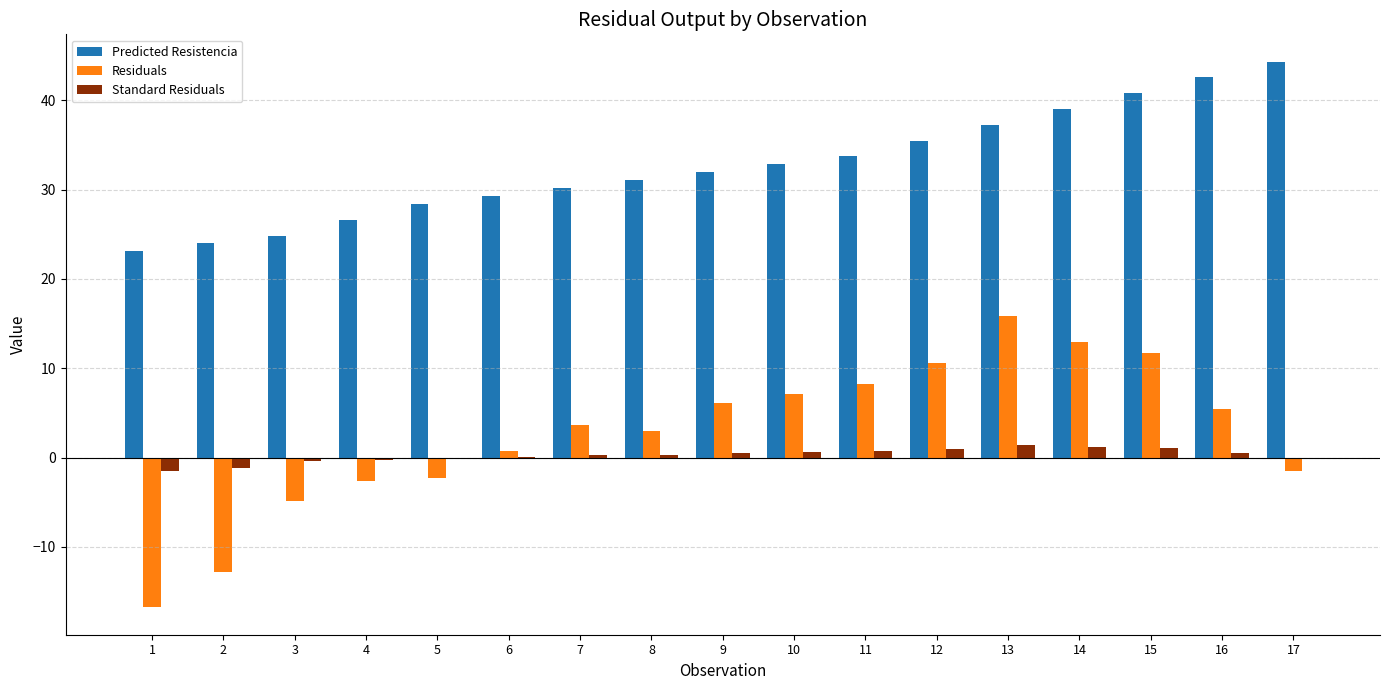

What is the sum of all Predicted Resistencia values?

555.5